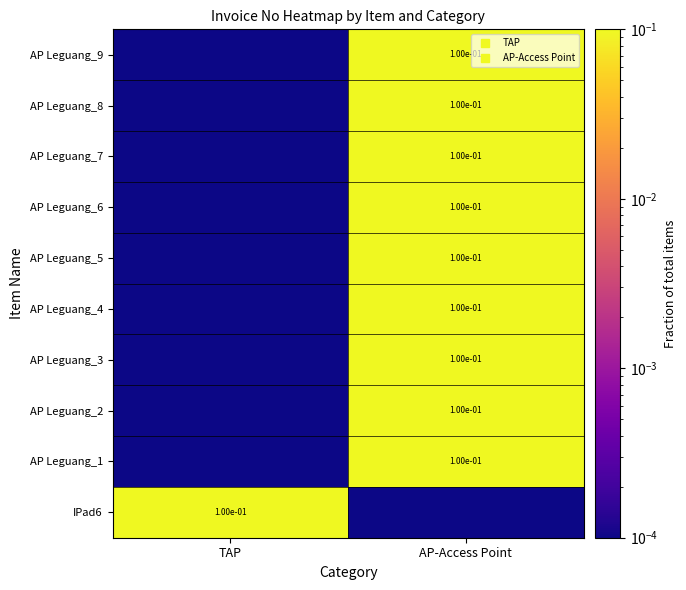

What is the spread (max minus min) of values at TAP?

0.1